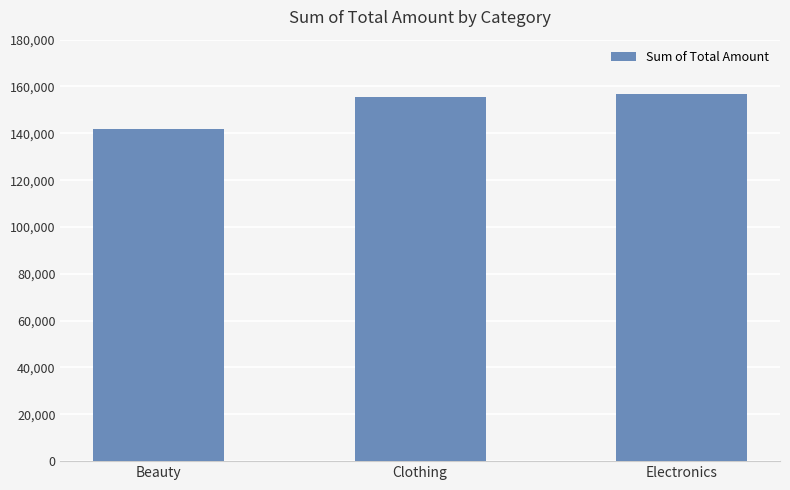

Reading left to right, extract all data points from this chart.

142015	155580	156875